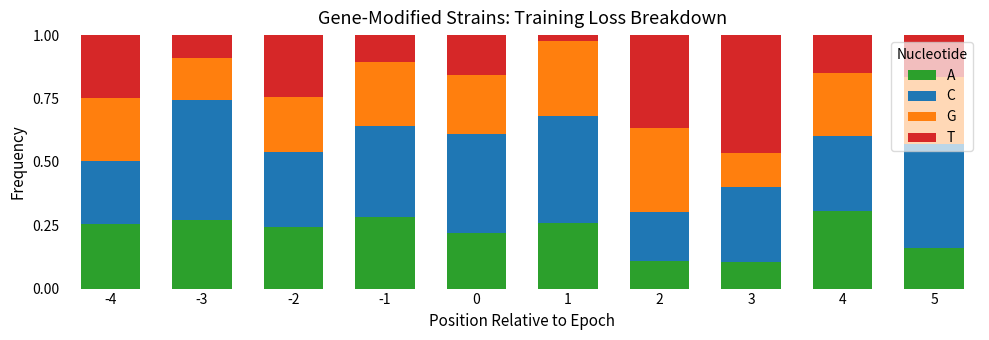

What is the total value across all series at -3?

1.0